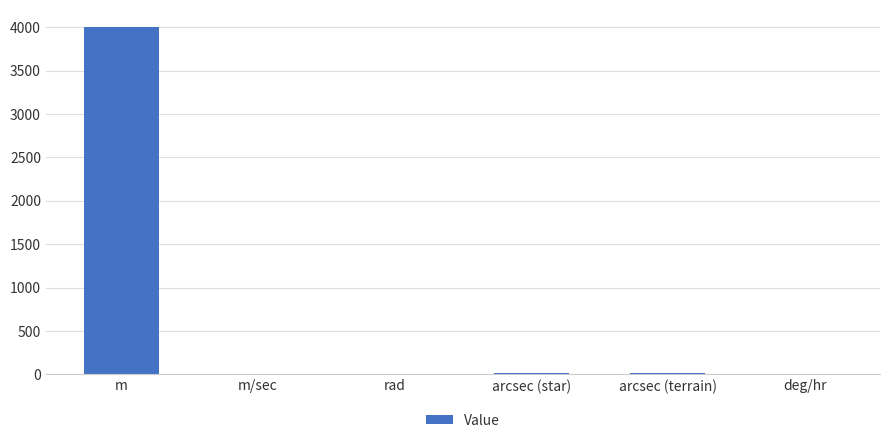

Which label corresponds to the largest value in the chart?

m